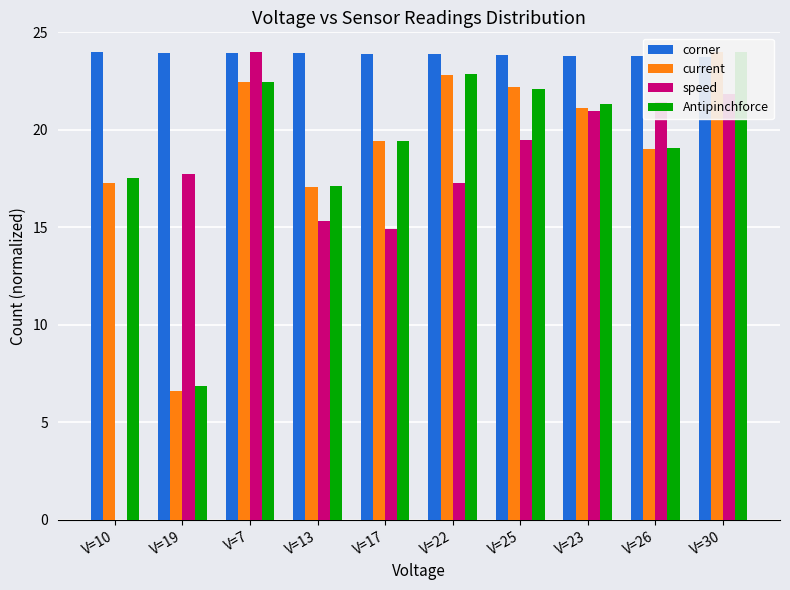

Between V=19 and V=17, which is larger?

V=19